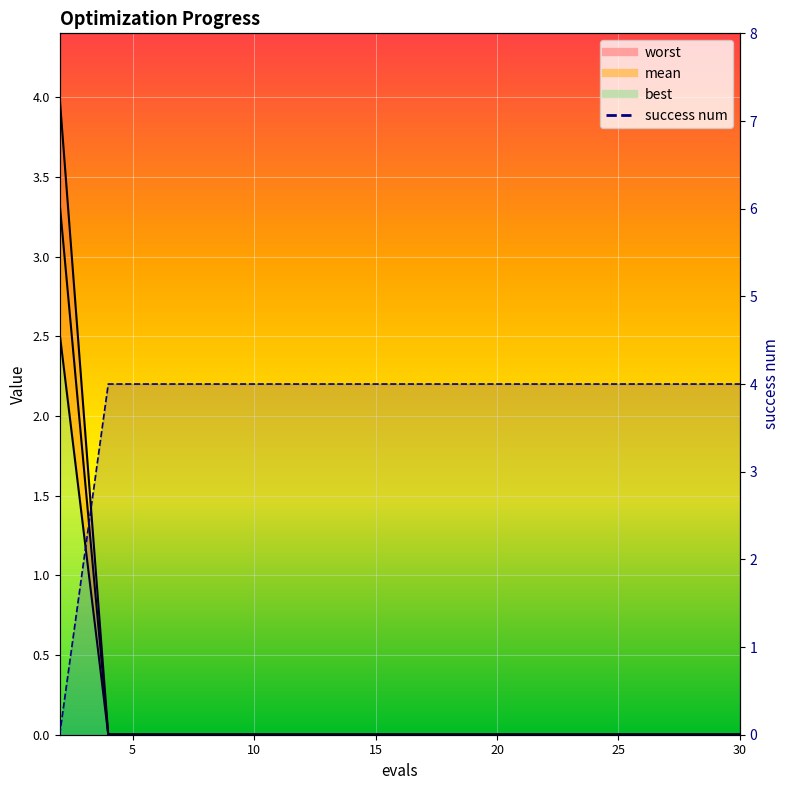

The value at 10 is 6. True or false?

False